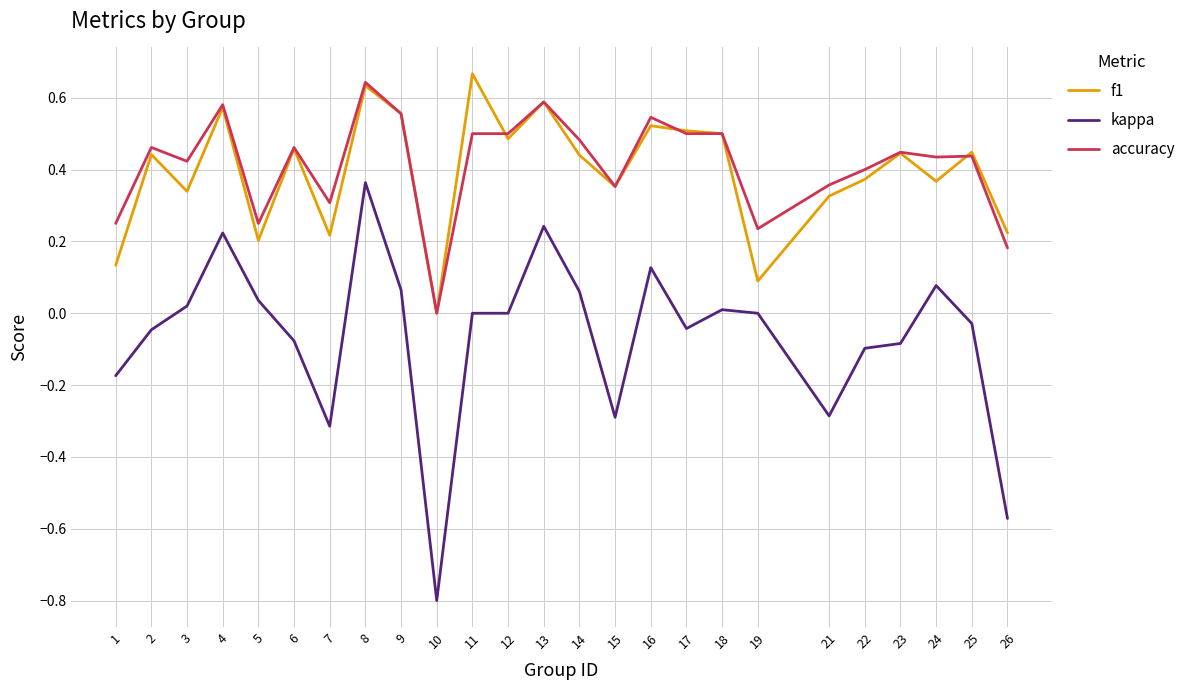

At which label is f1 closest to 0?

10